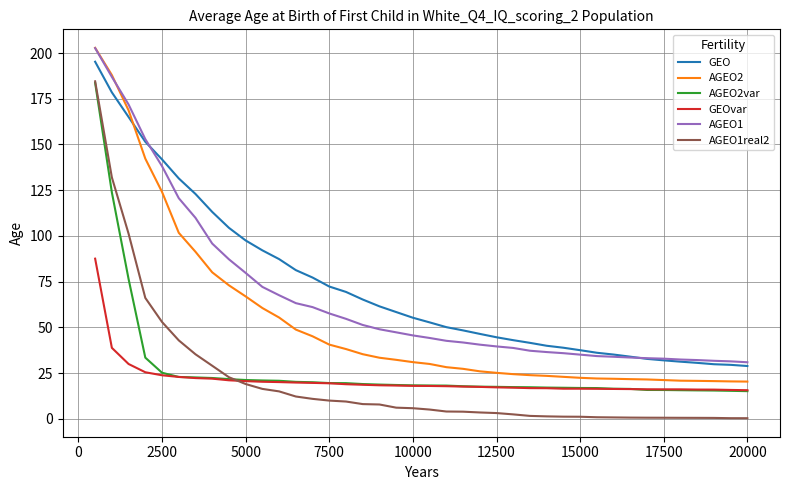

Which series has the largest total across all categories?

GEO